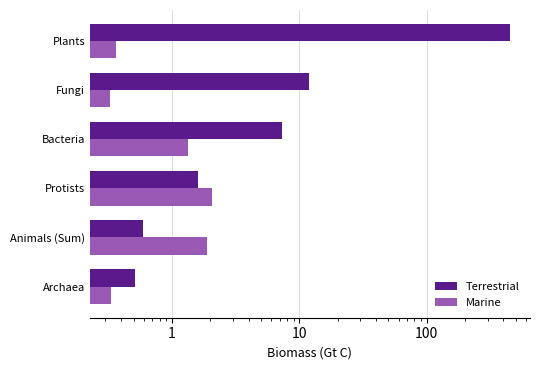

Read the Marine value at Bacteria.

1.3